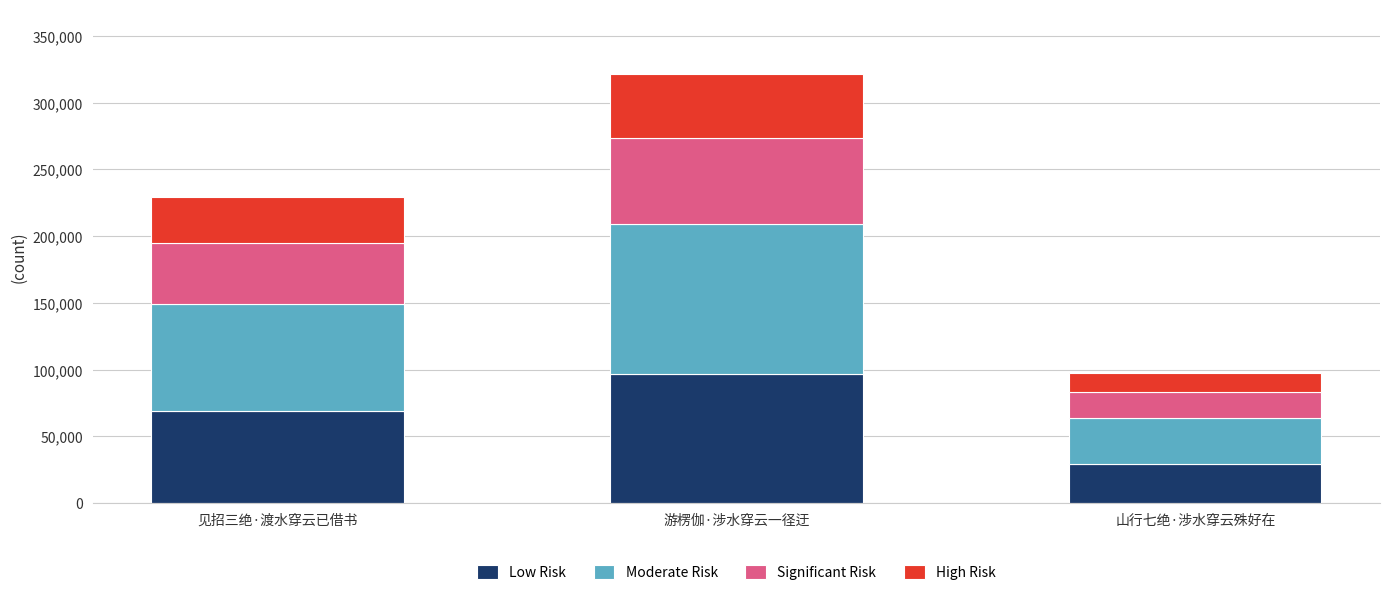

How many values in the Low Risk series exceed 68767?

2